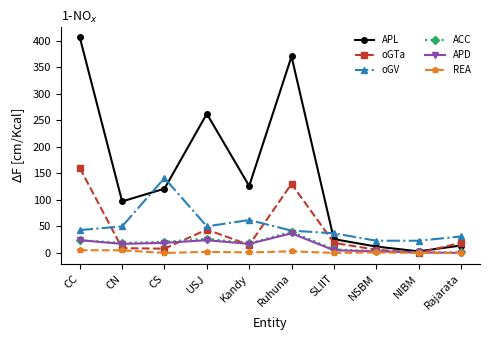

Which category has the highest value in the APL series?

CC